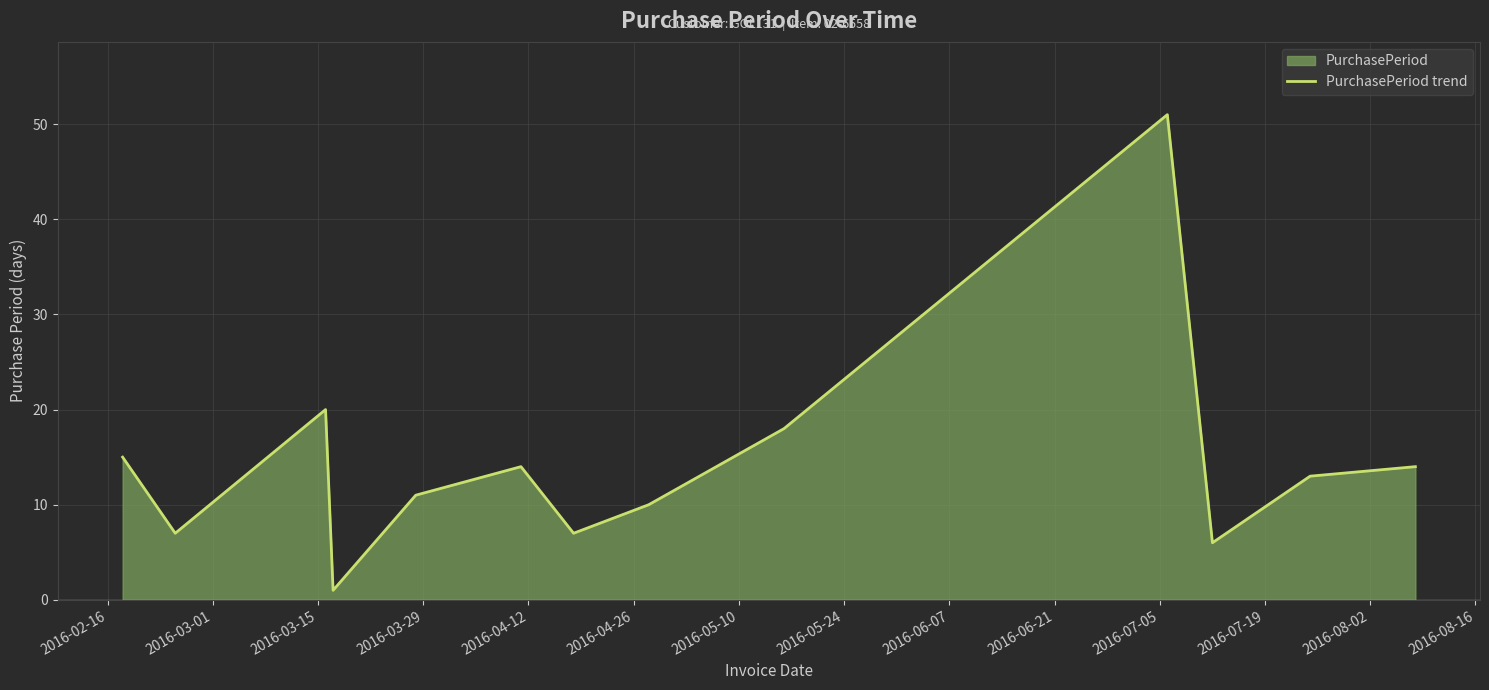

What is the maximum value shown in the chart?

51